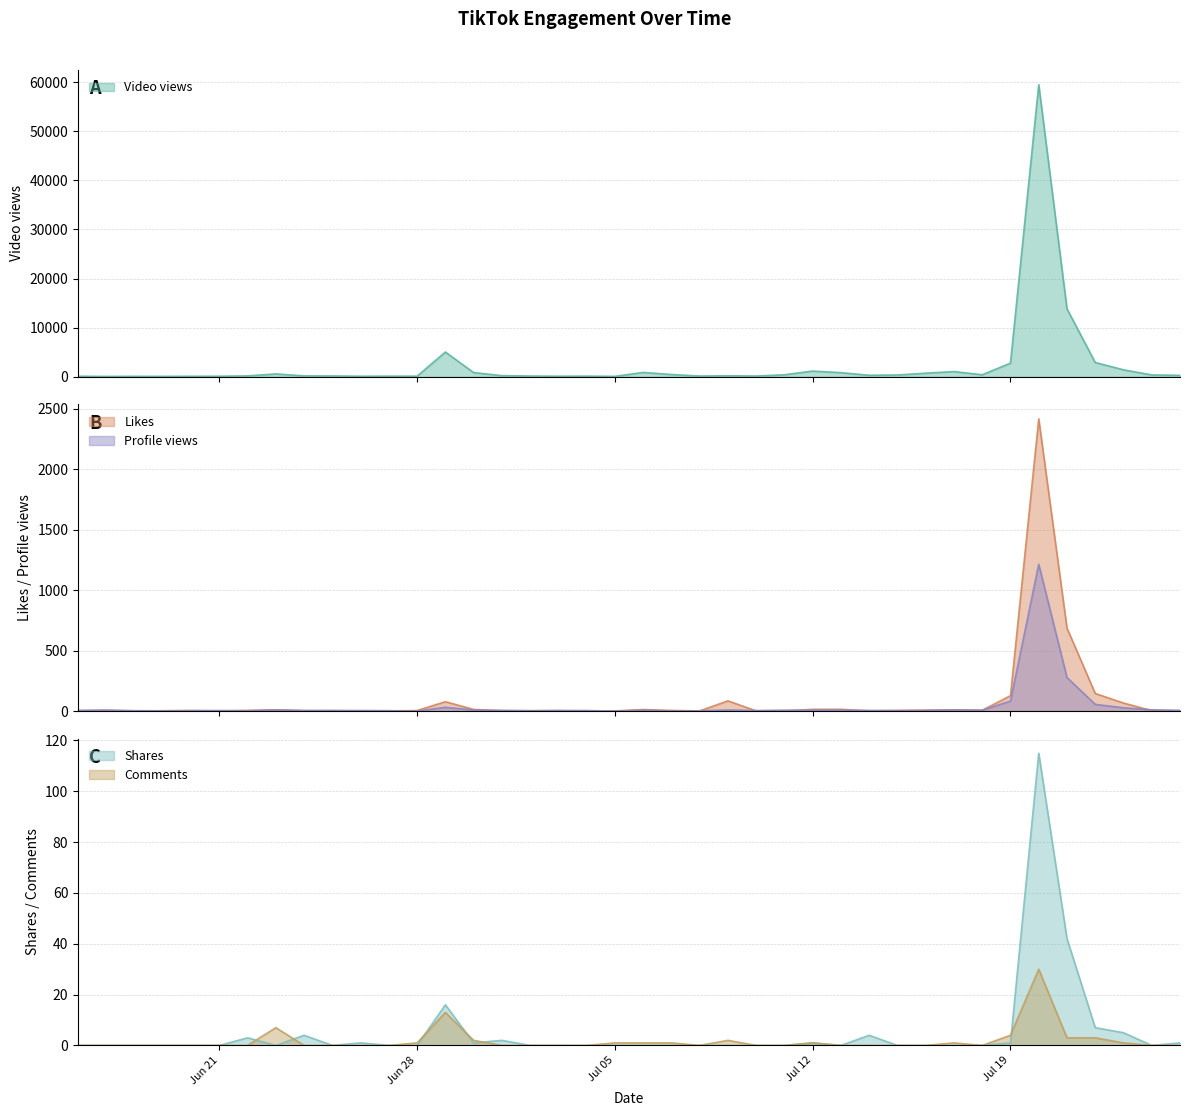

What position from the left is 2021-07-04?

19